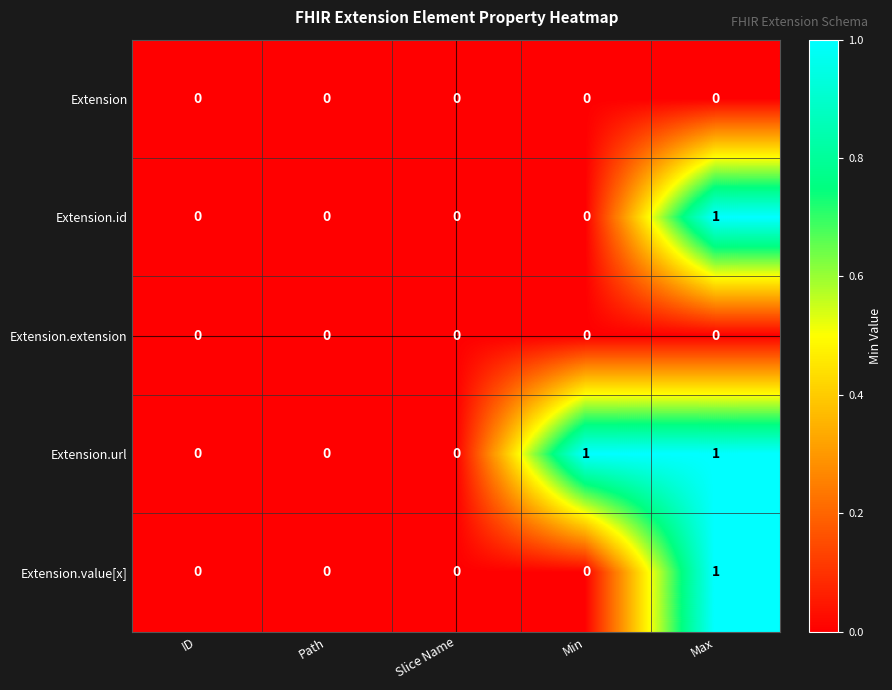

How many values in the Extension.url series exceed 0?

2